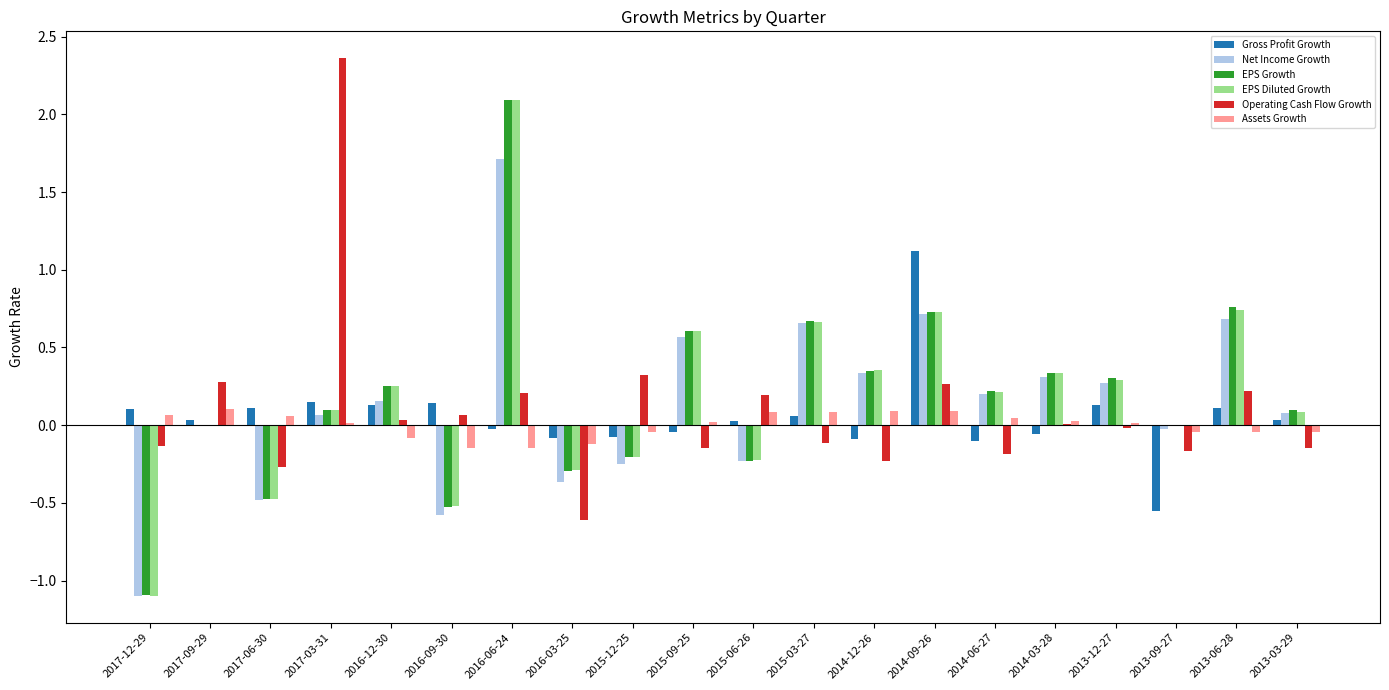

At which category is the sum across all series the highest?

2016-06-24